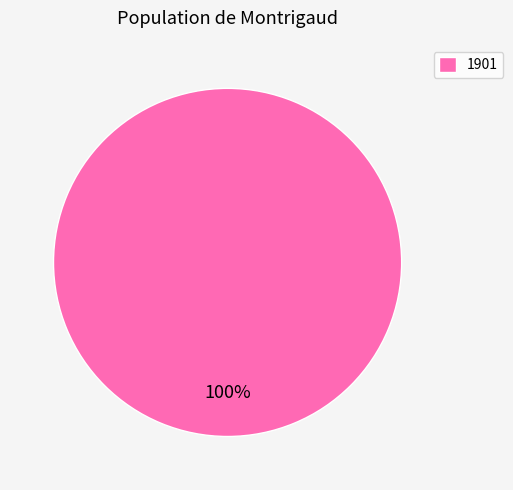

Does 1901 account for over 50% of the chart?

Yes